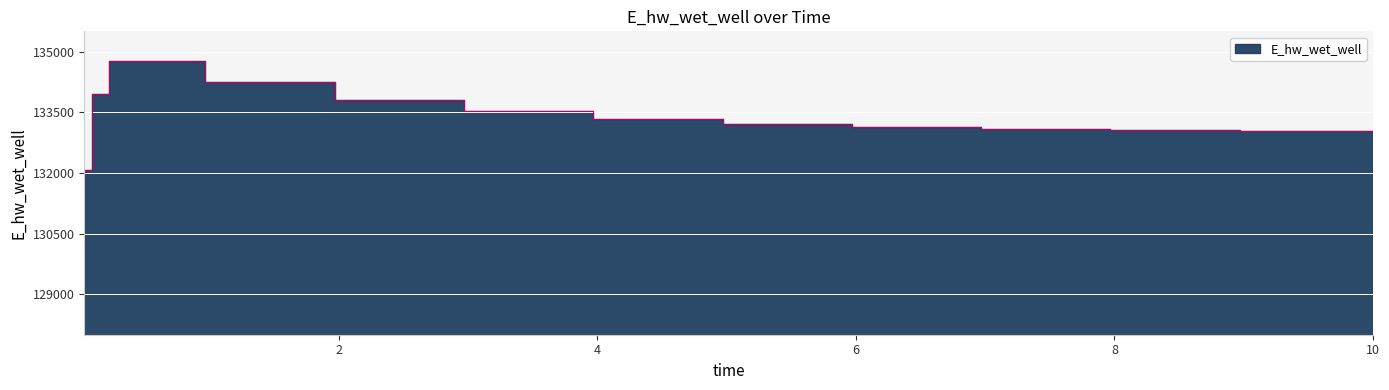

List the labels in order of value, largest first.

0.46875, 0.96875, 1.96875, 0.21875, 2.96875, 3.96875, 4.96875, 5.96875, 6.96875, 7.96875, 8.96875, 9.96875, 10.0, 0.09375, 0.03125